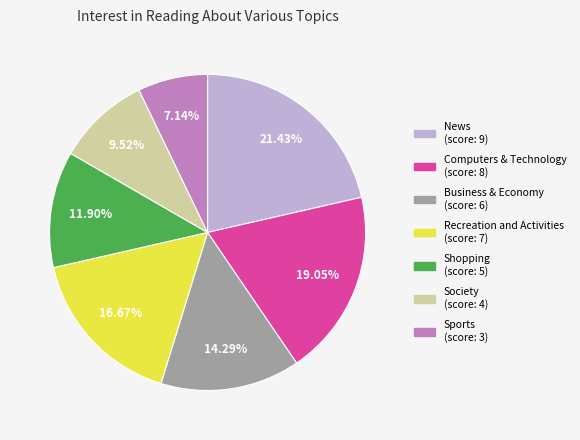

To the nearest percent, what percentage of the pie is News?

21%